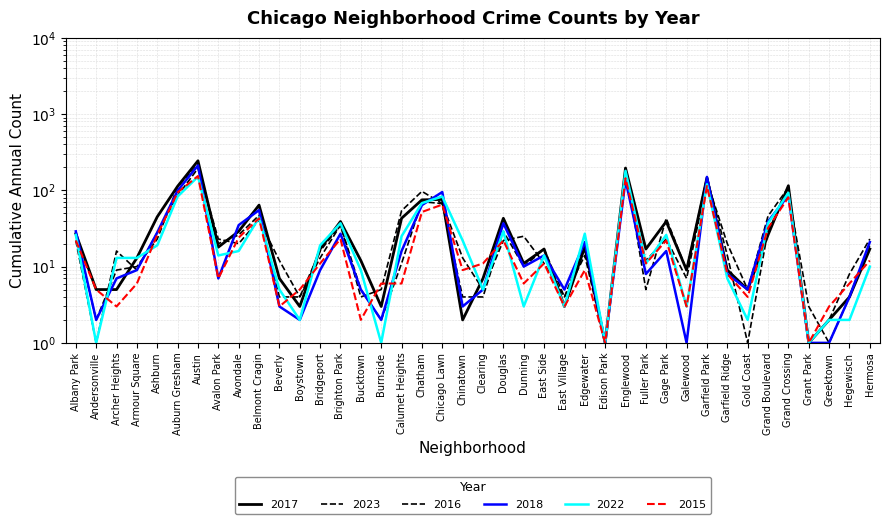

Where is 2017 nearest to the value 122?

Grand Crossing